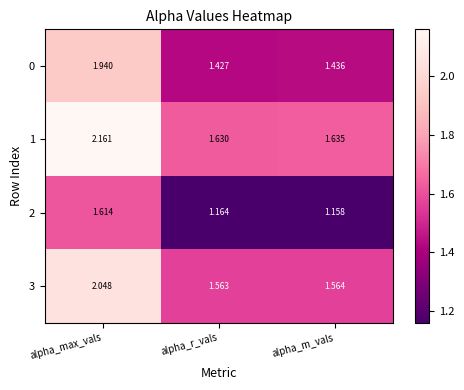

Which label corresponds to the largest value in the chart?

alpha_max_vals